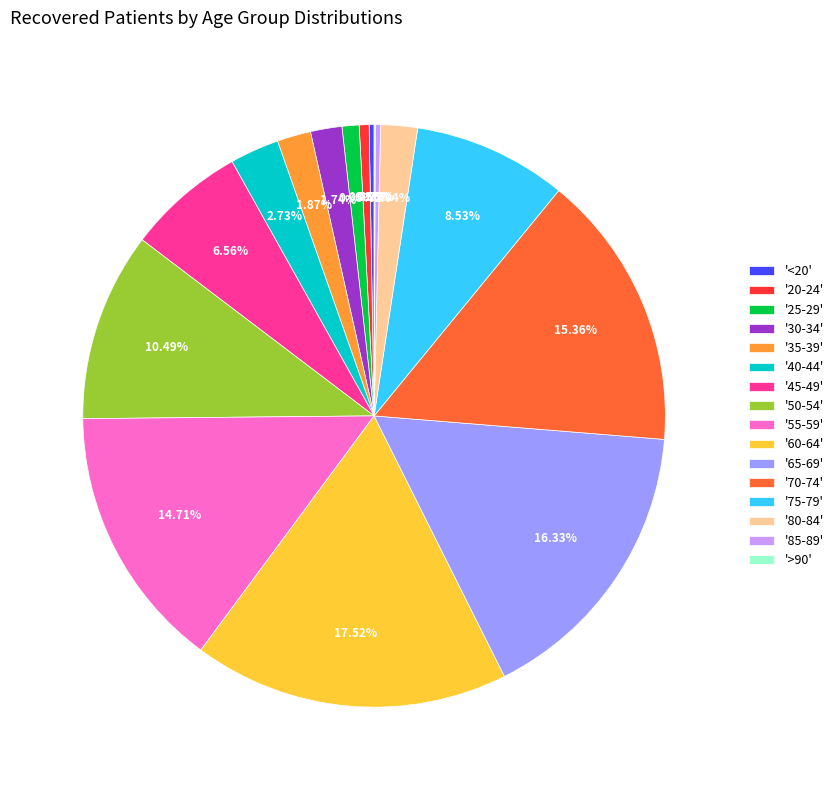

What is the ratio of the value at '50-54' to the value at '60-64'?

0.6